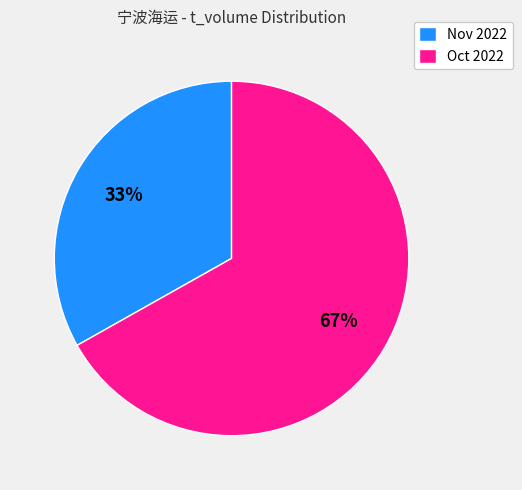

Which slice is the largest?

Oct 2022